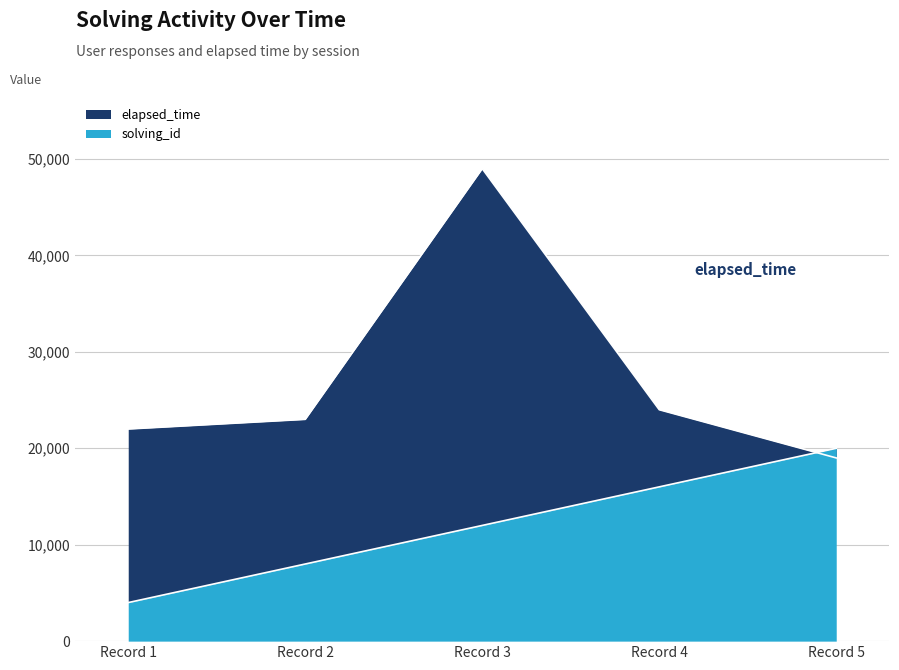

List the series in order of their overall mean, lowest first.

solving_id, elapsed_time